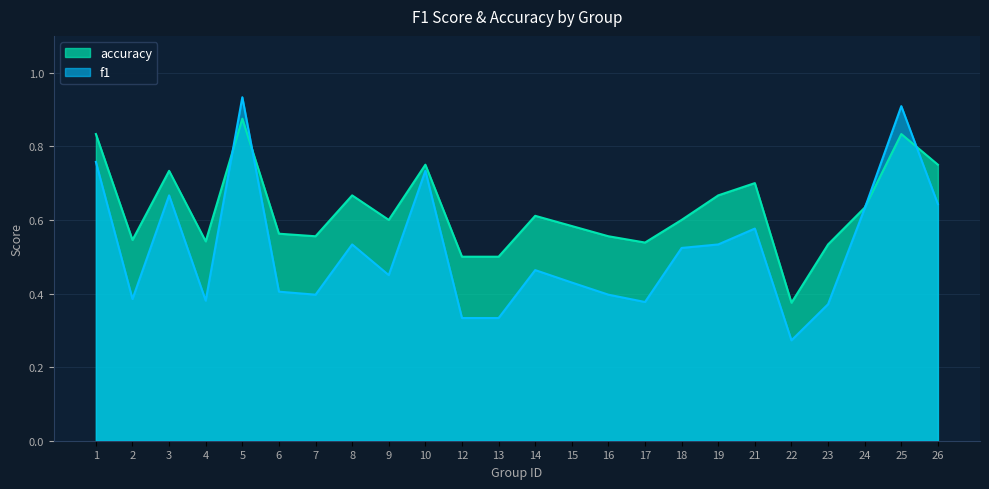

Between 21 and 19, which is larger?

21